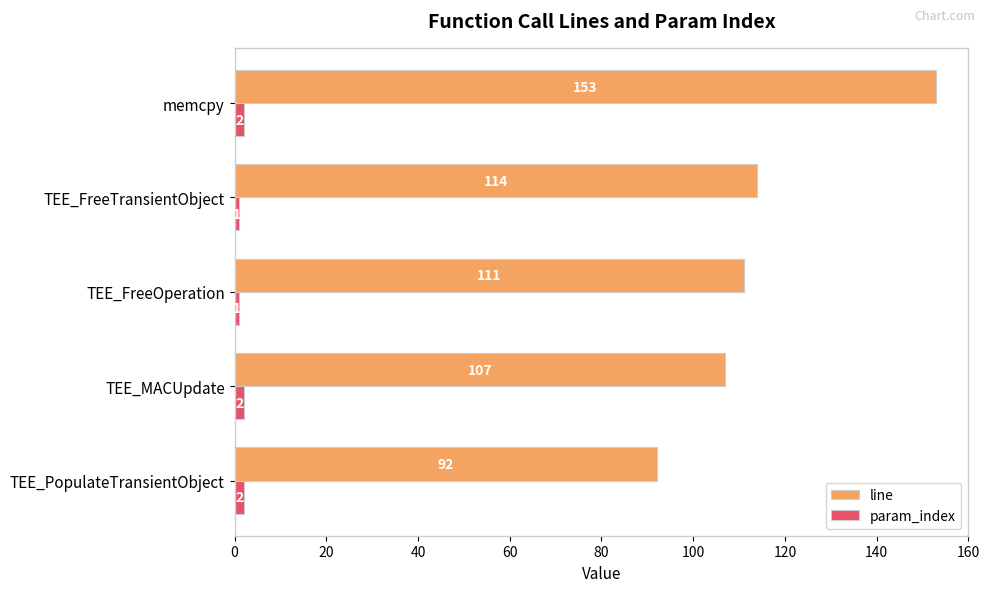

How many data points in line are less than 111?

2